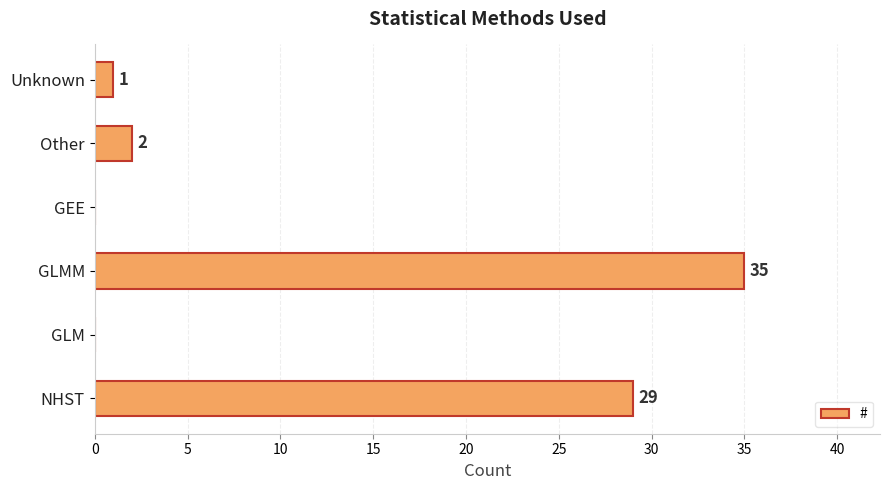

How many values are above zero?

4